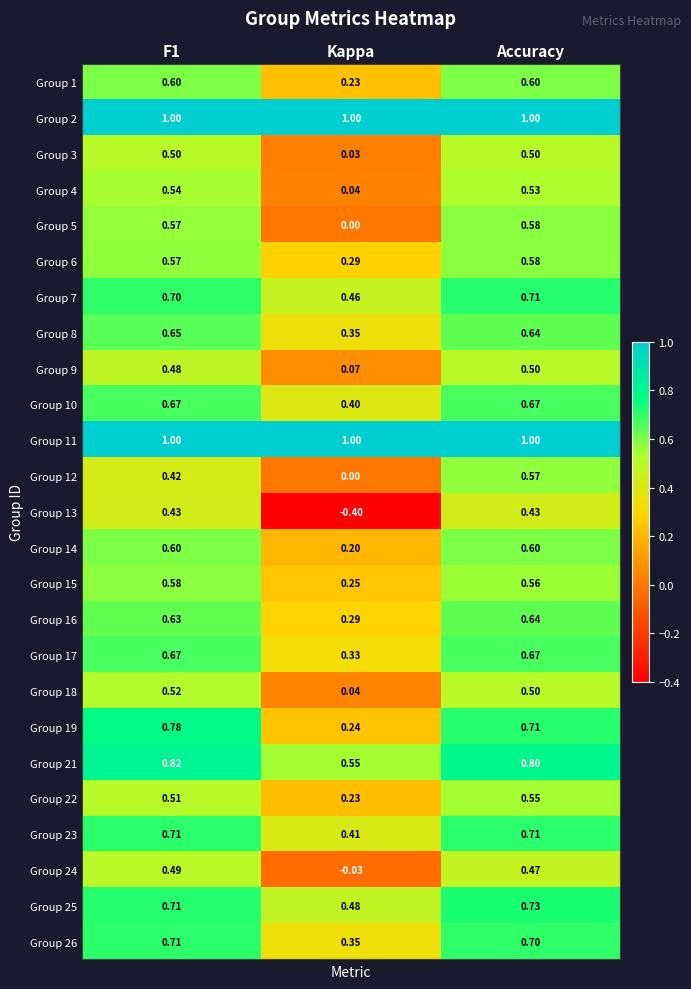

Where is Group 3 nearest to the value 0?

Kappa